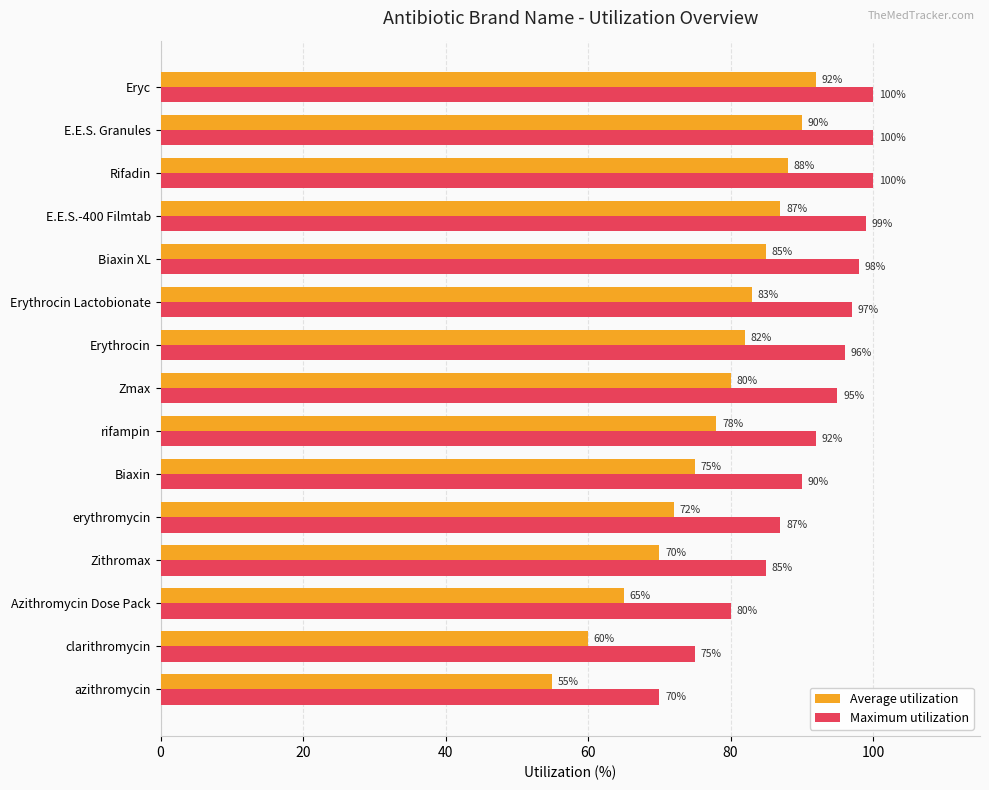

Which series has the largest range (max minus min)?

Average utilization